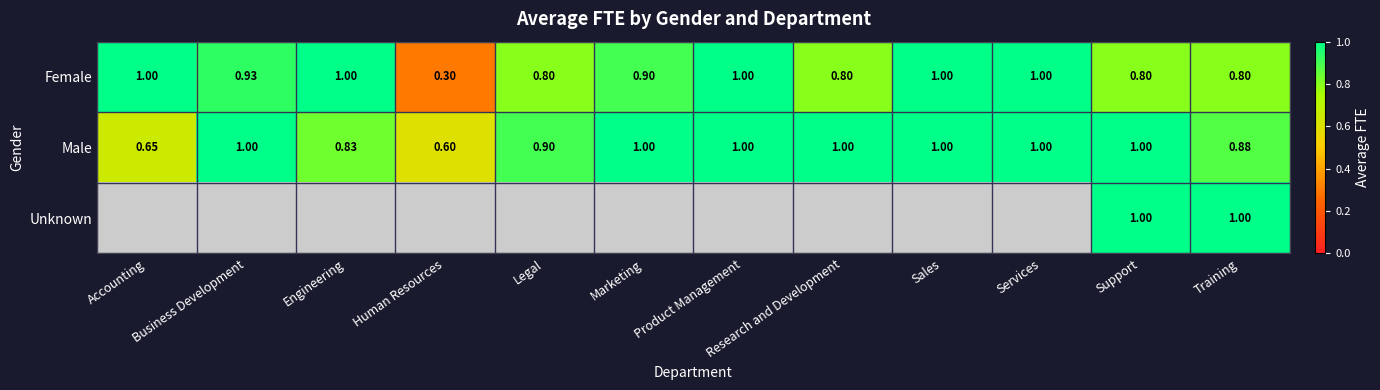

What is the difference between the Male values at Human Resources and Support?

0.4